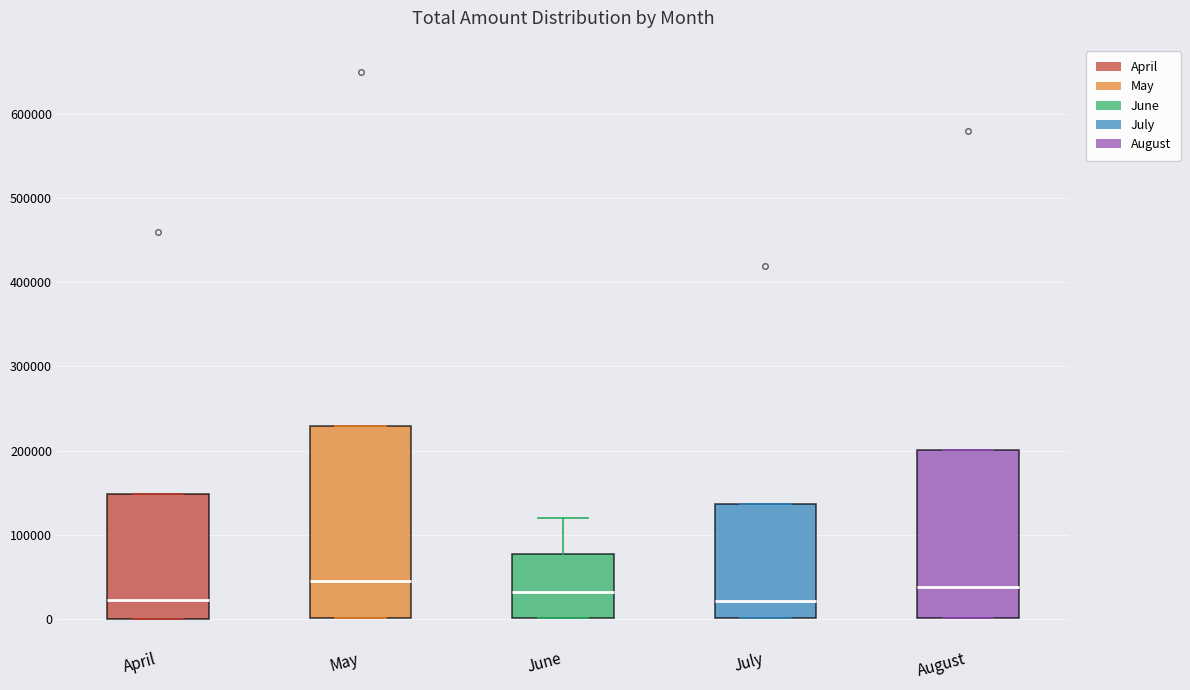

Reading left to right, transcribe this box plot: for each box, give where its median line is, the range the box spans, and where its two whiskers end, as read against the y-axis. The values are not printed on the chart, so give them approximately, as read against the axis.

April: median 20000, box 0 to 150000, whiskers 0 to 150000
May: median 40000, box 0 to 230000, whiskers 0 to 230000
June: median 30000, box 0 to 80000, whiskers 0 to 120000
July: median 20000, box 0 to 140000, whiskers 0 to 140000
August: median 40000, box 0 to 200000, whiskers 0 to 200000